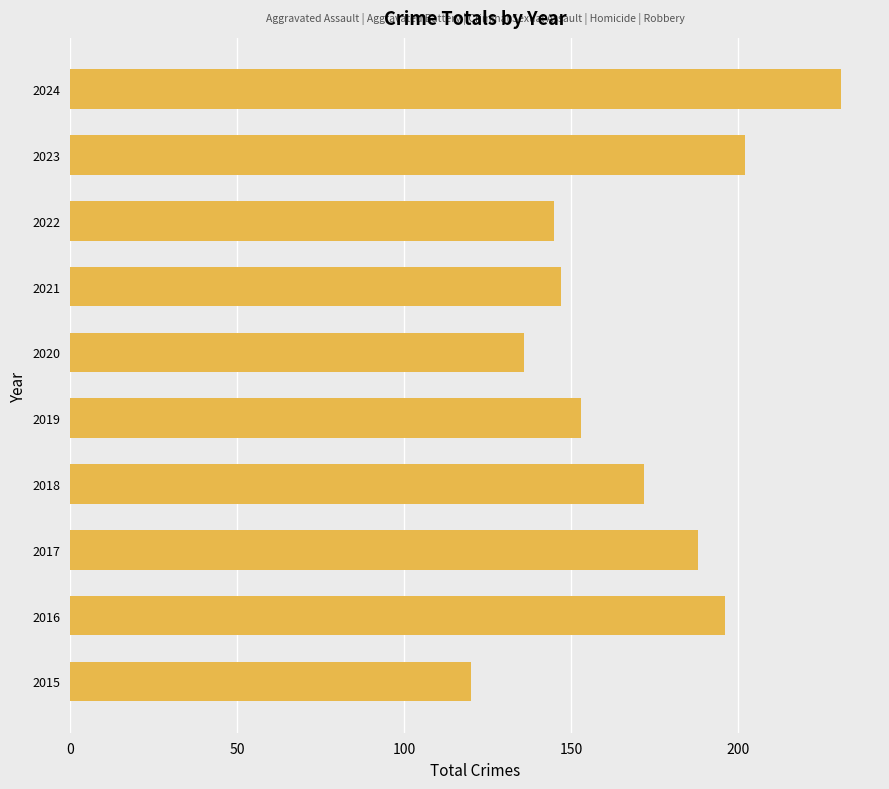

How many series are shown in this chart?

1